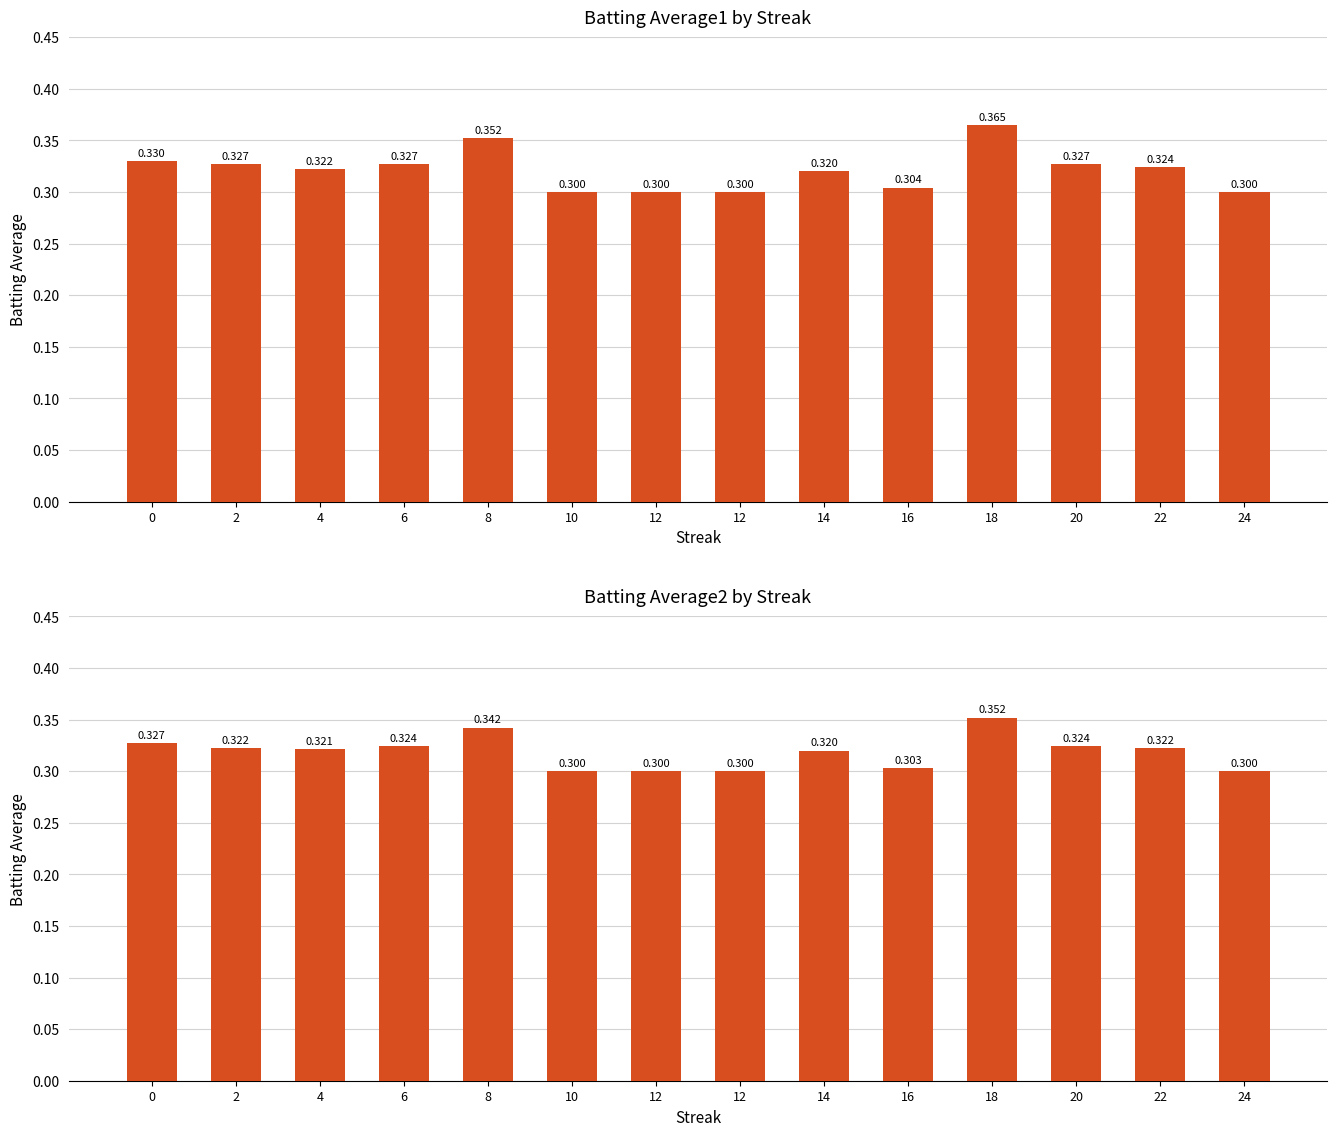

True or false: Batting Average2 has a value of 0.3 at 10.

True